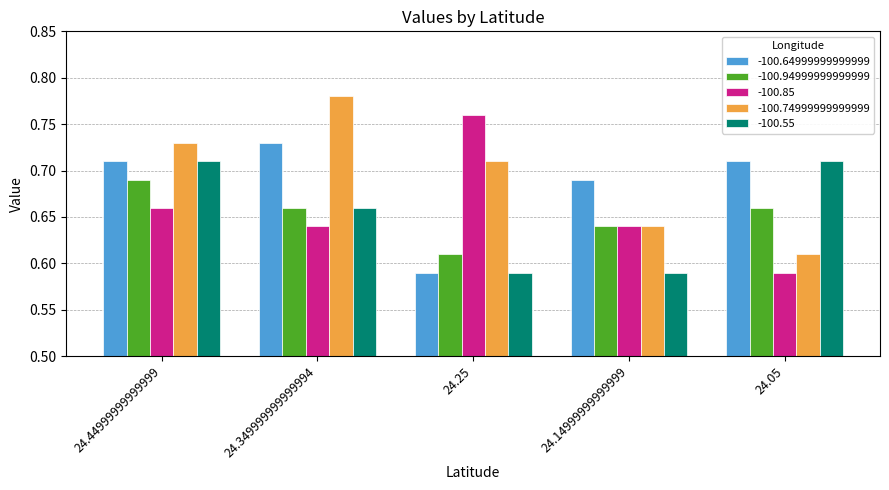

At which label does -100.64999999999999 reach its peak?

24.349999999999994